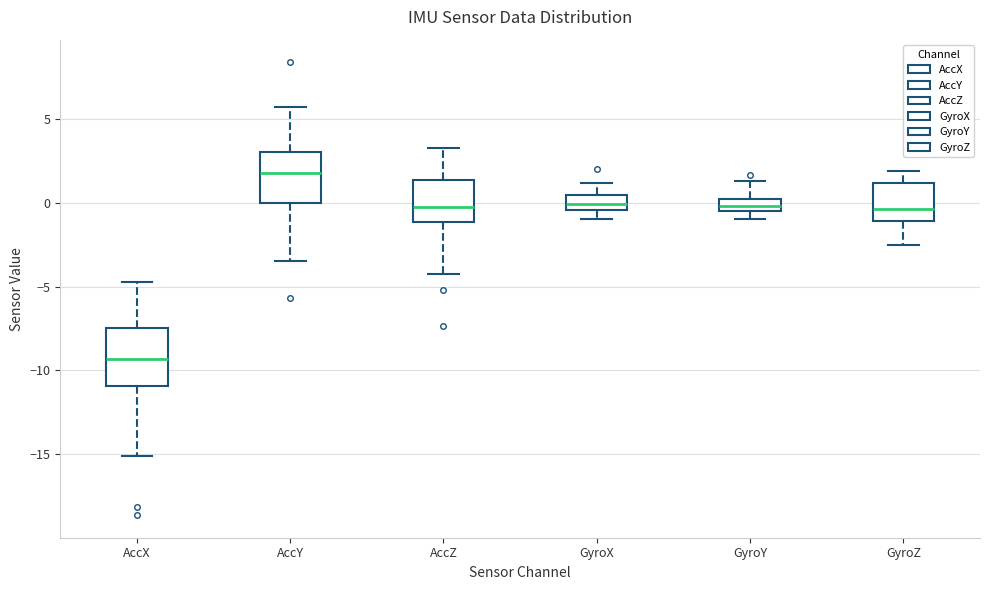

Which box's median line is the highest?

AccY